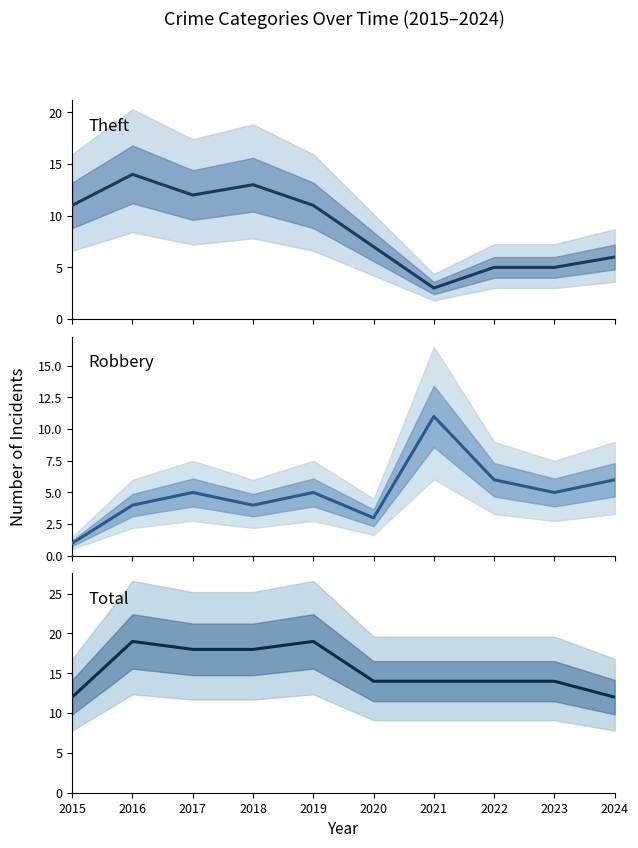

The value of Theft at 2016 is 14. True or false?

True